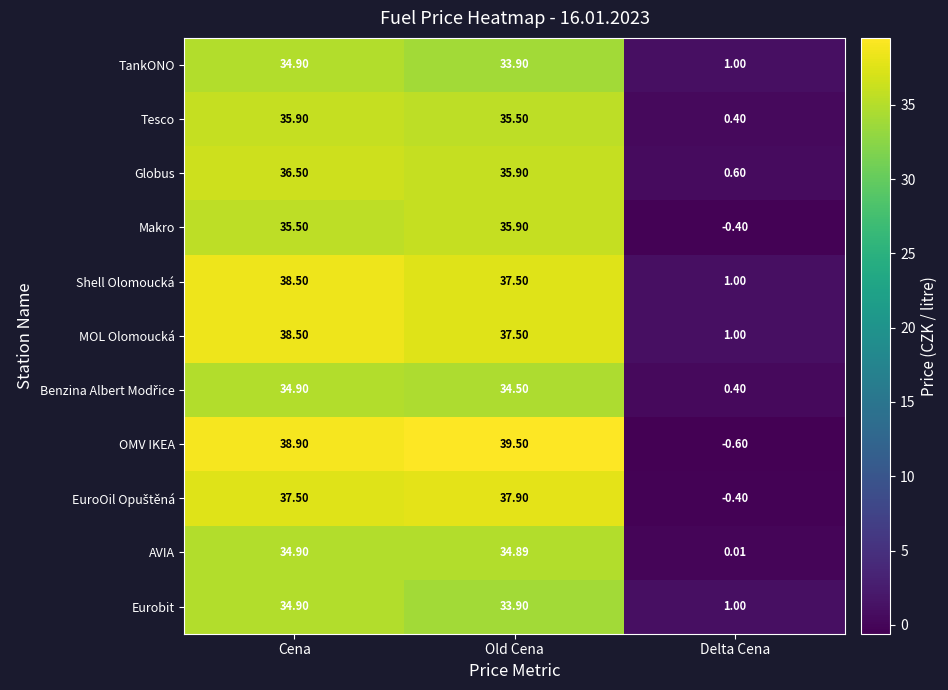

At which category does the chart reach its minimum across all series?

Delta Cena